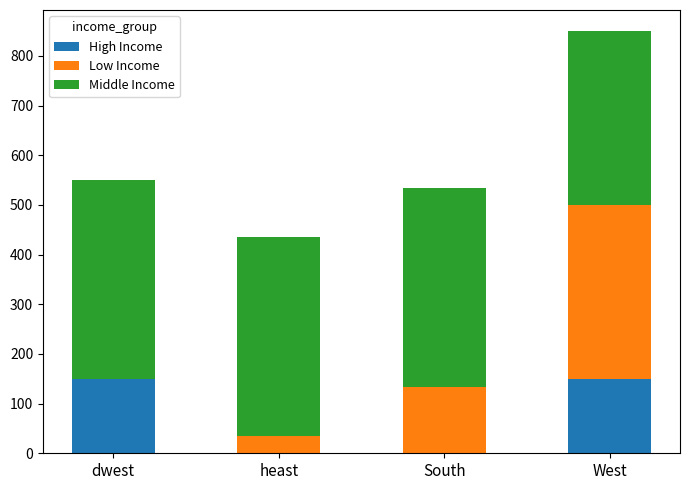

What is the sum of the High Income values at West and dwest?

300.2